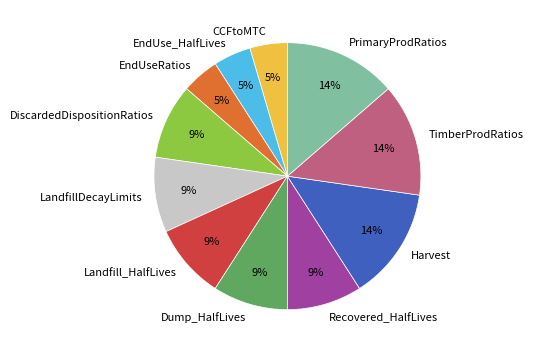

To the nearest percent, what portion does PrimaryProdRatios represent?

14%